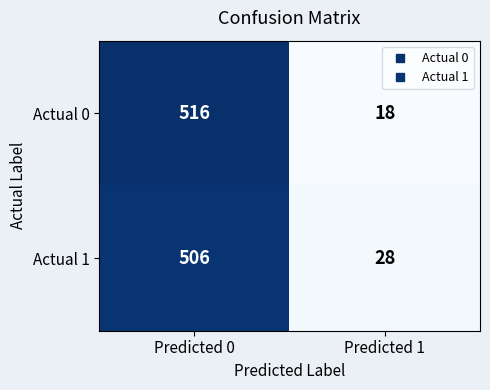

Reading left to right, extract all data points from this chart.

Actual 0: 516	18
Actual 1: 506	28